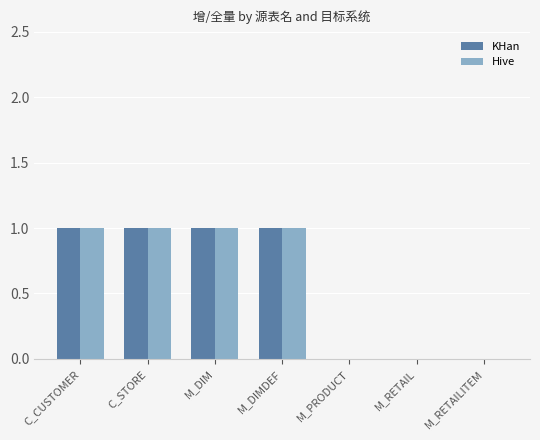

The value of Hive at M_PRODUCT is 0. True or false?

True